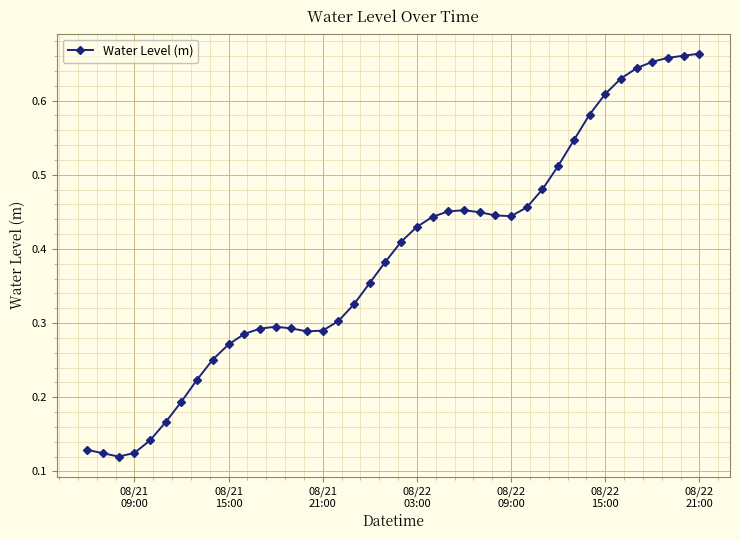

Does the chart display data point markers on the line(s)?

Yes